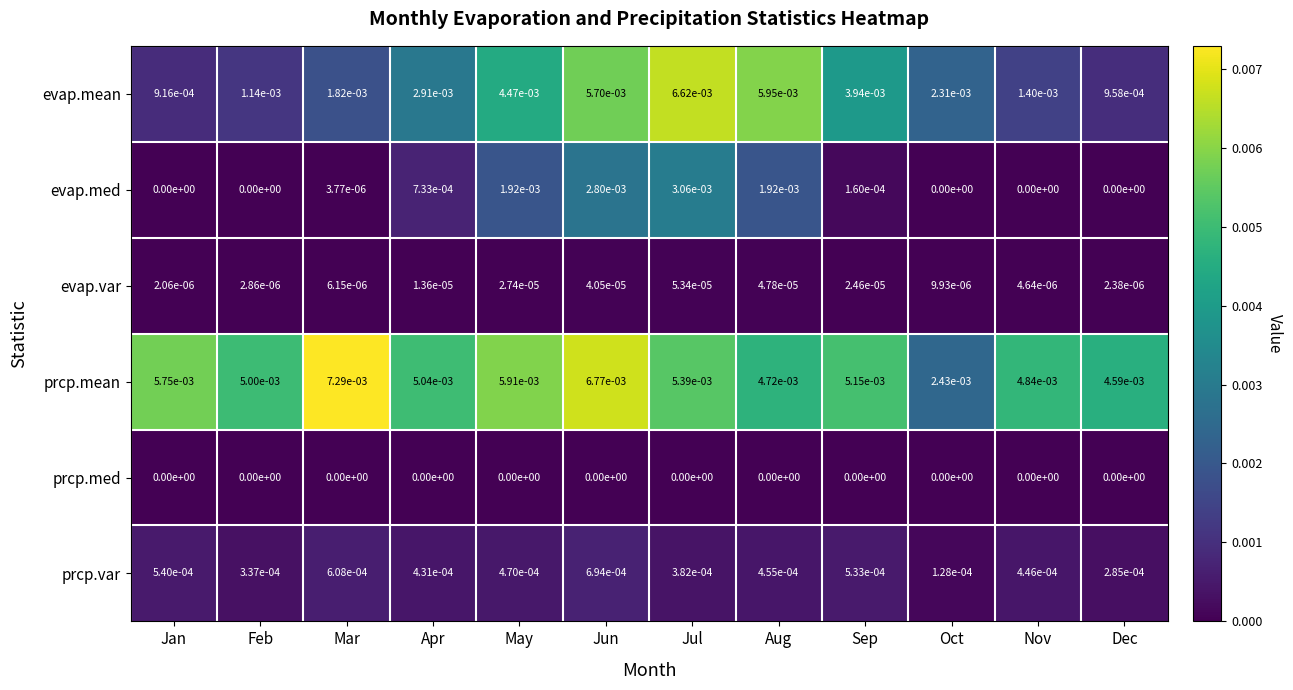

The prcp.med series shows 0.0 at Apr. True or false?

True